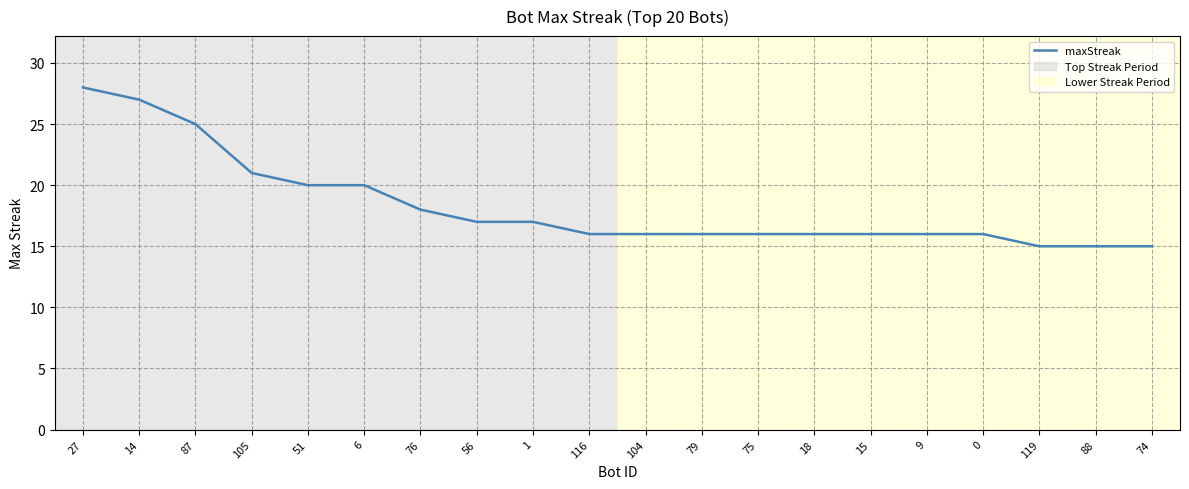

Does the chart display data point markers on the line(s)?

No